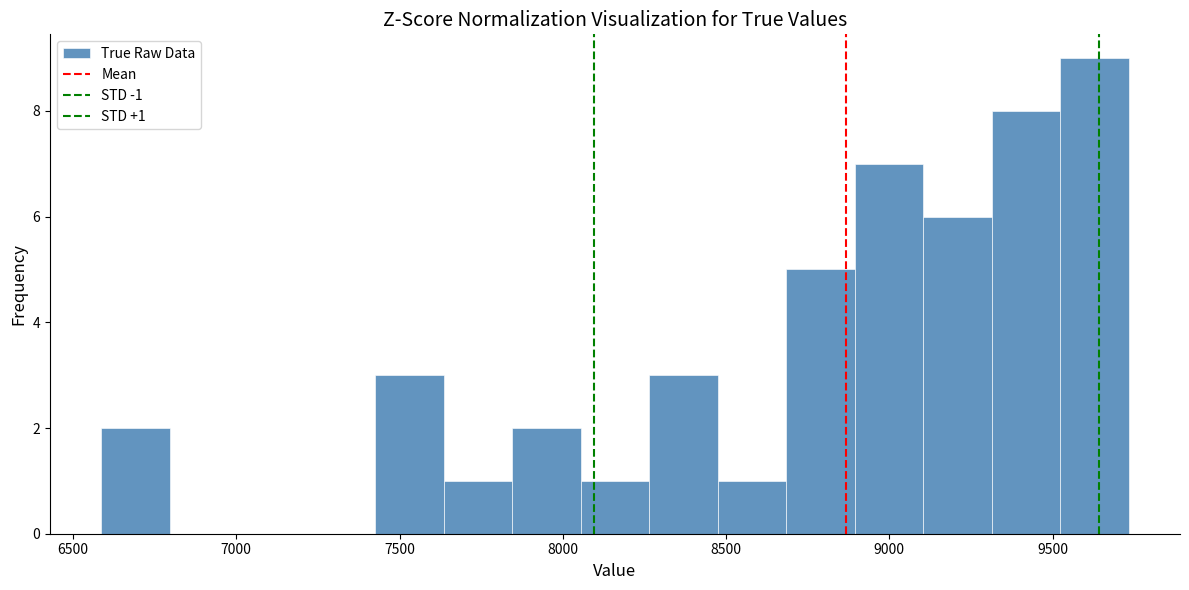

Which range on the x-axis has the tallest bar?

9500 to 9750